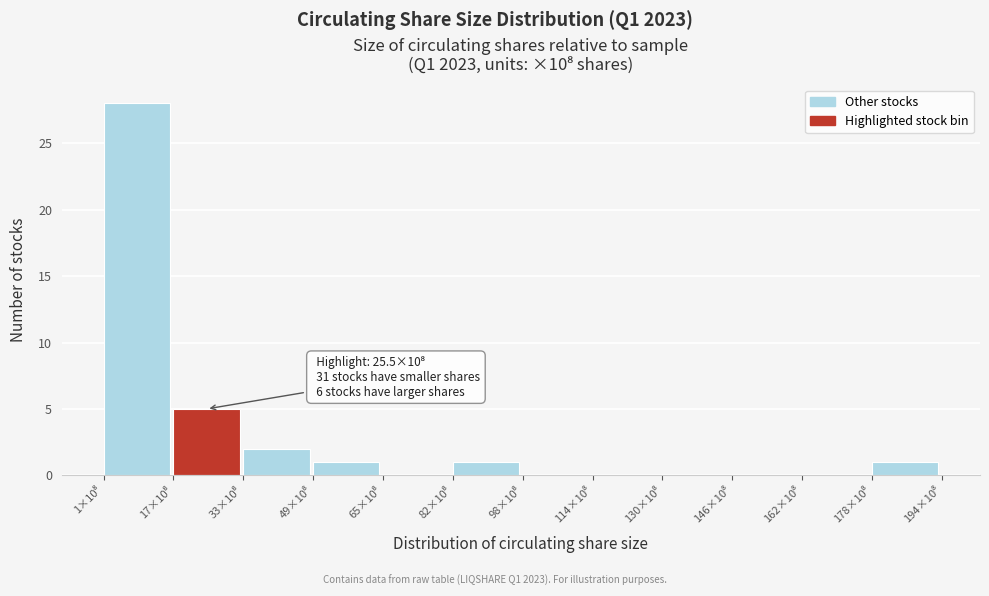

What is the greatest value displayed?

28